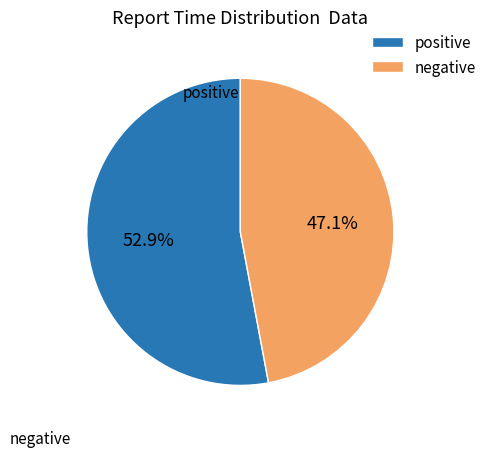

Count the number of slices in the pie.

2